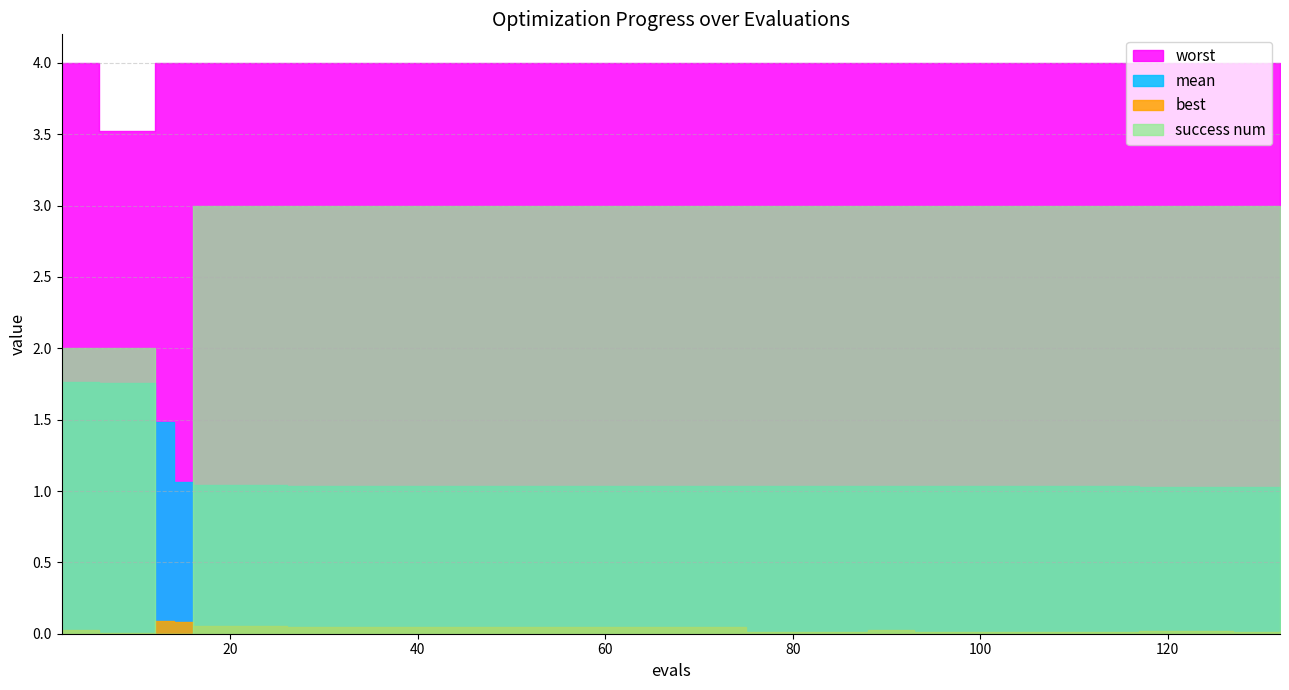

Which series has the widest spread of values?

success num